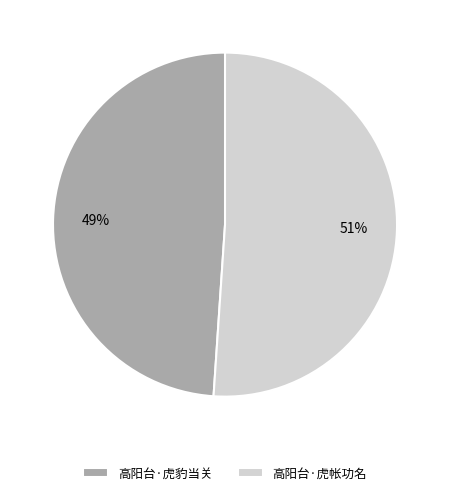

Does 高阳台·虎帐功名 account for over 50% of the chart?

Yes